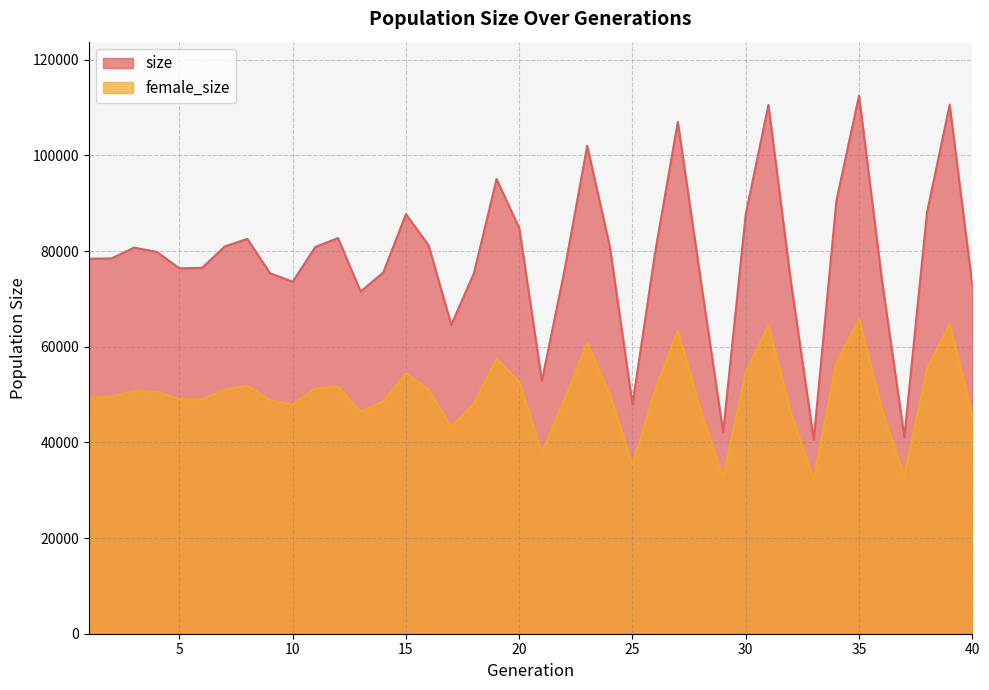

True or false: female_size and size cross at least once.

False